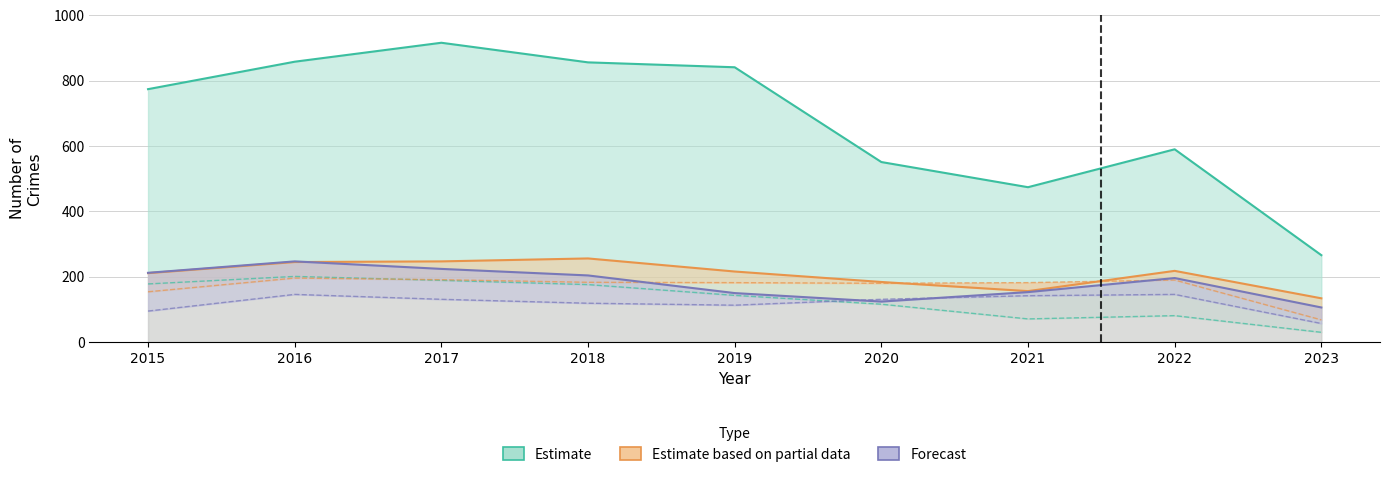

How many intersections are there between Forecast and Estimate based on partial data?

1